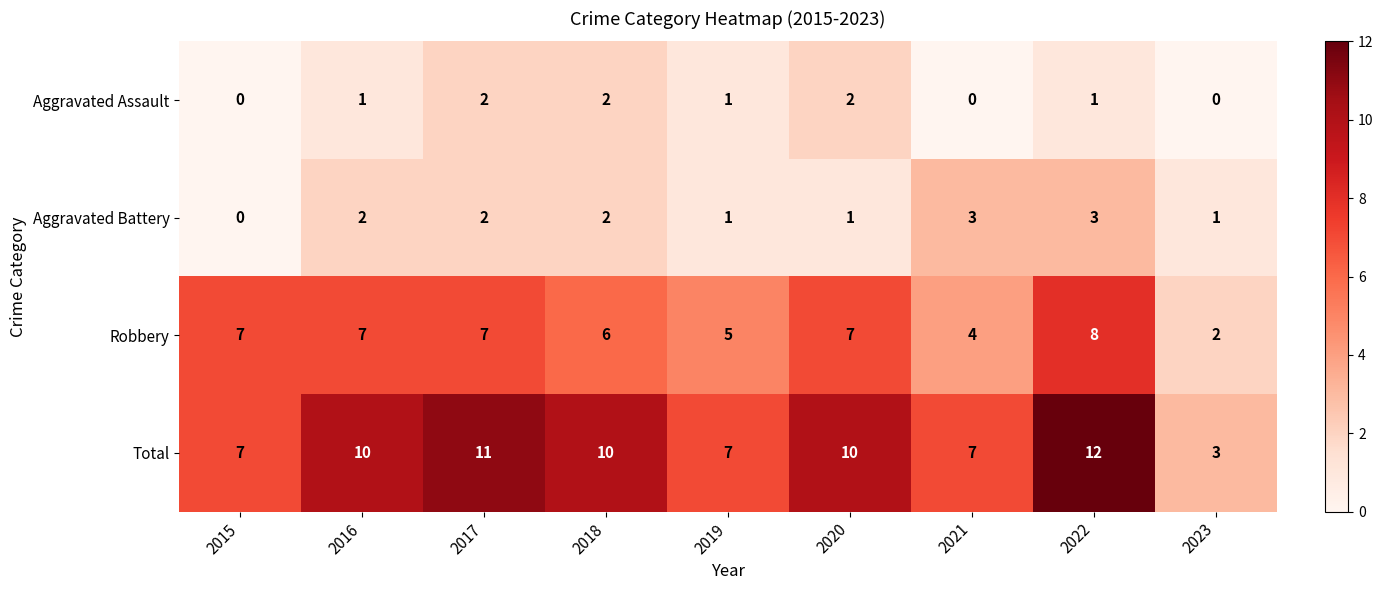

Which category has the highest value across all series?

2022